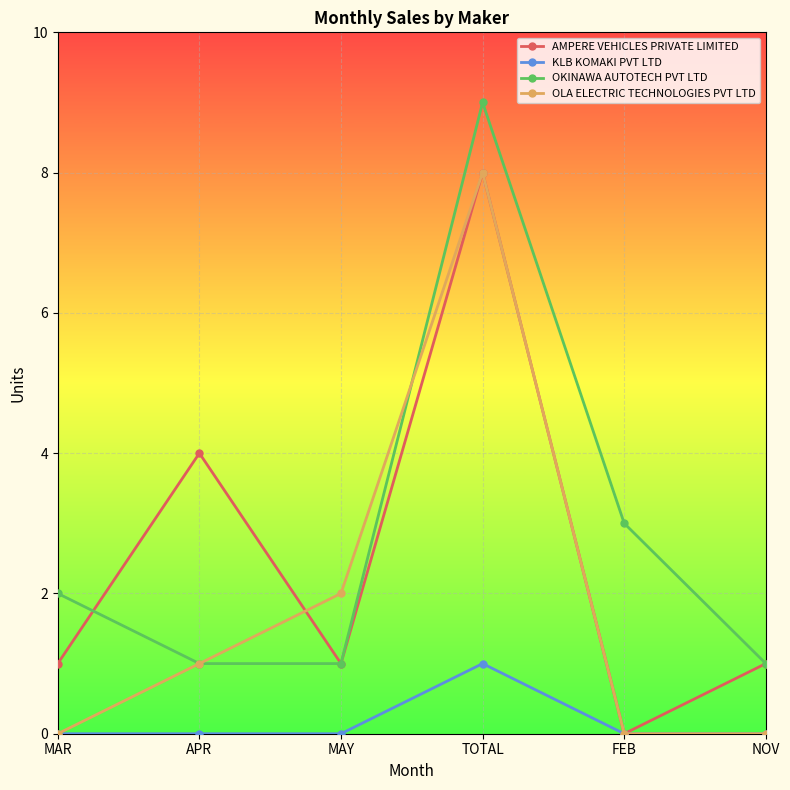

The OKINAWA AUTOTECH PVT LTD series shows 1 at MAY. True or false?

True